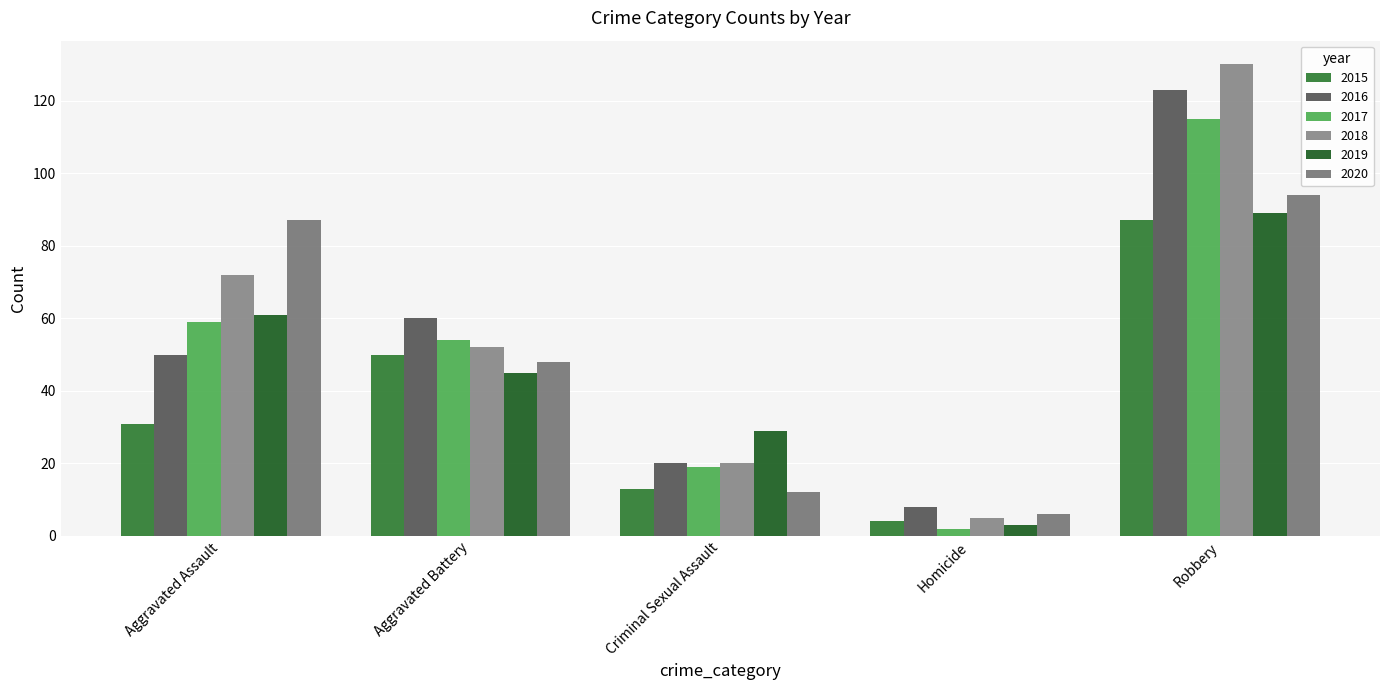

How many values in the 2020 series are below 48?

2